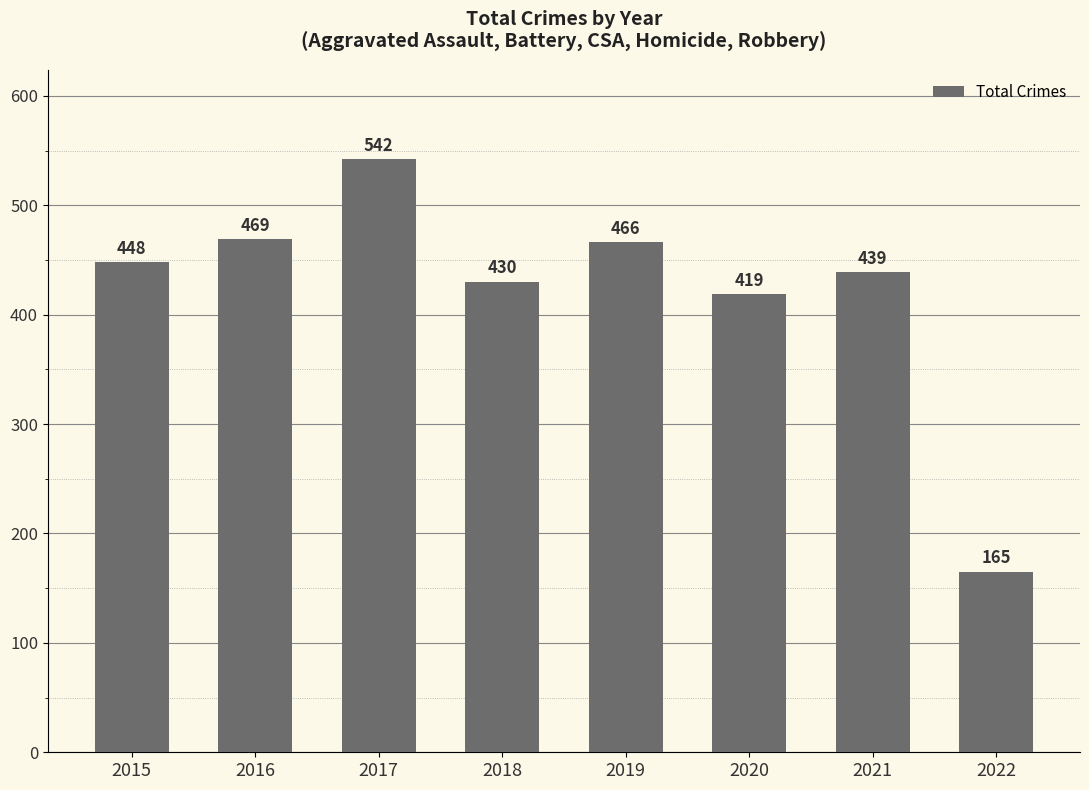

How many values are below 448?

4